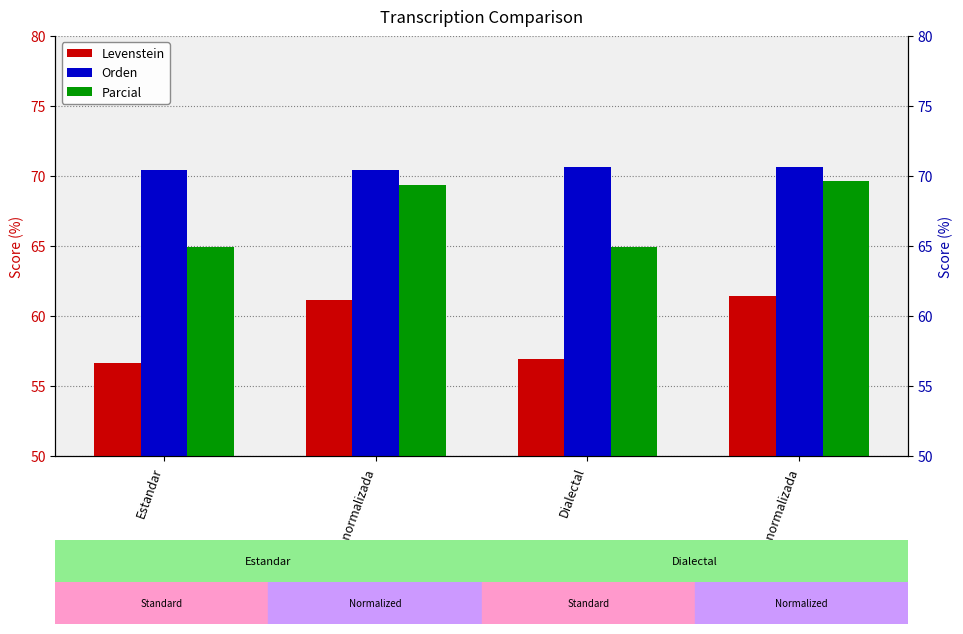

What is the highest value of the Parcial series?

69.7